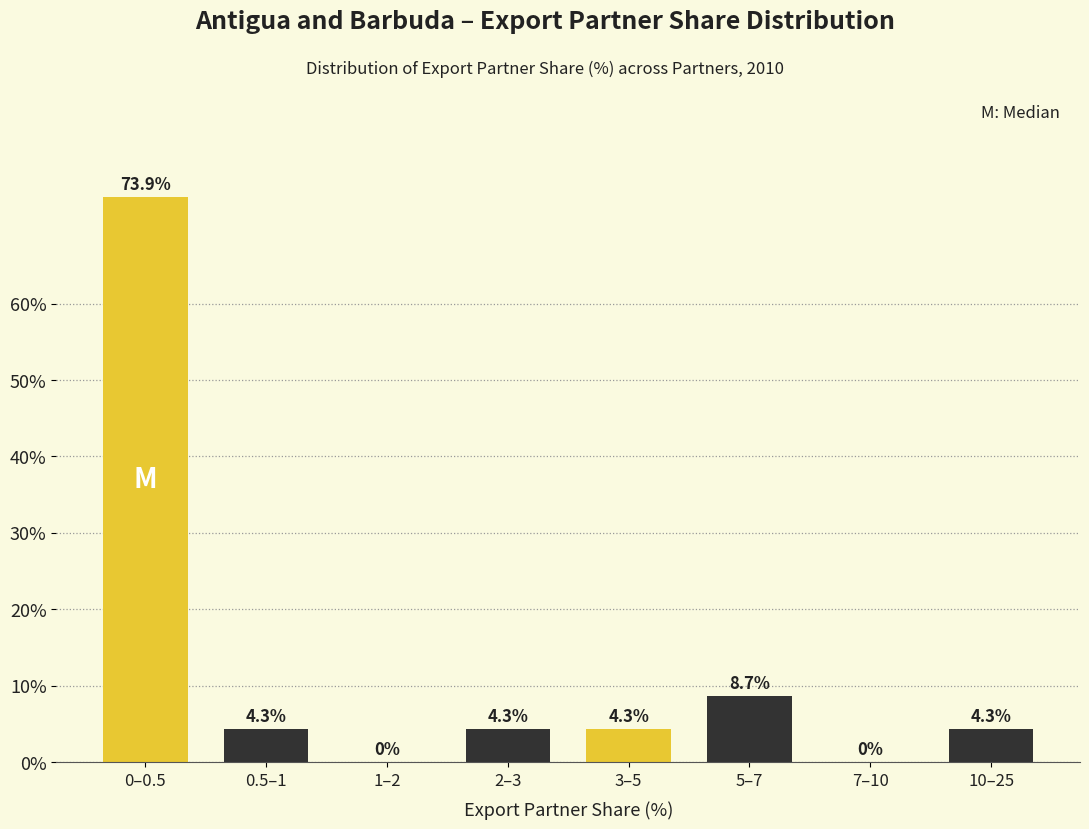

Reading right to left, extract all data points from this chart.

10–25=4.3	7–10=0.0	5–7=8.7	3–5=4.3	2–3=4.3	1–2=0.0	0.5–1=4.3	0–0.5=73.9